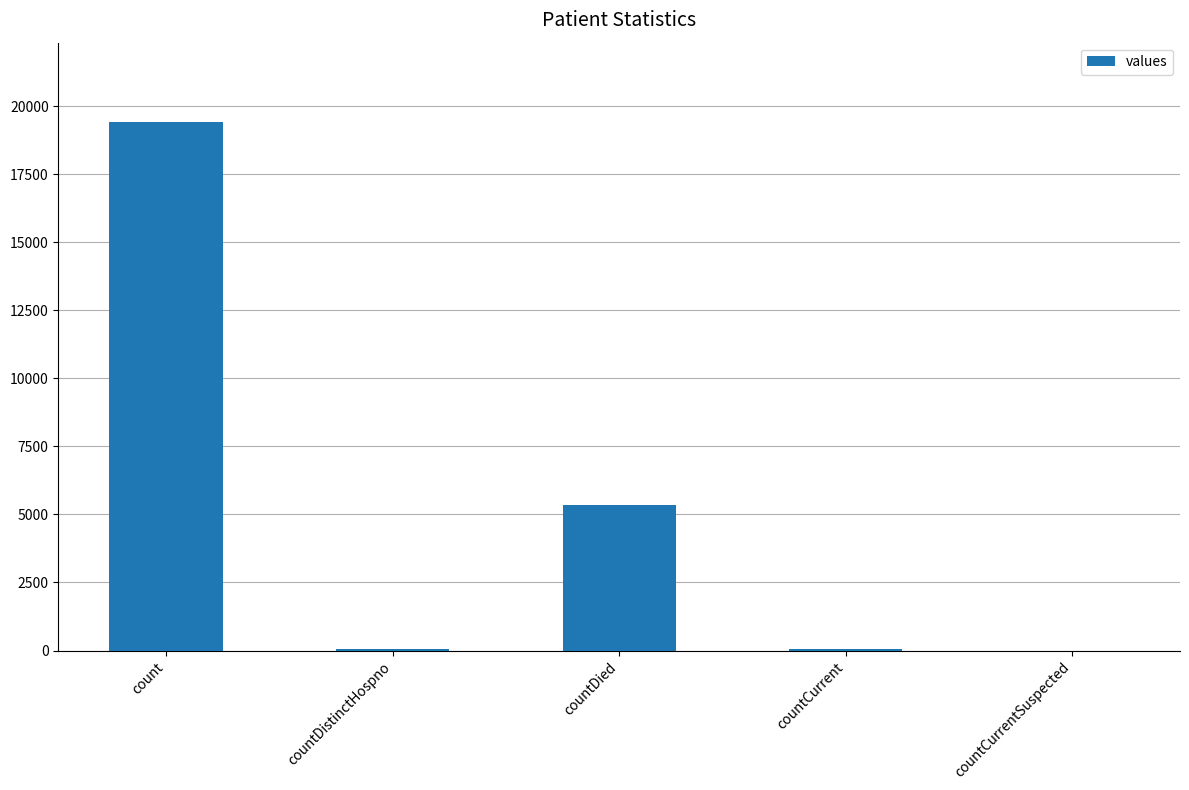

What is the difference between the values at countDied and countDistinctHospno?

5319